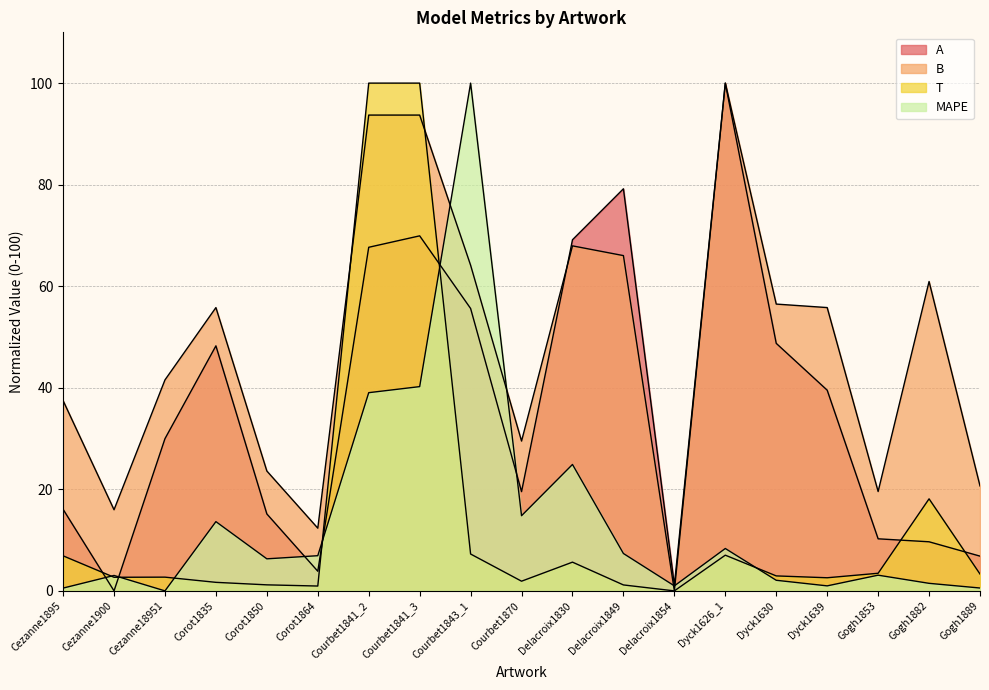

Where is B nearest to the value 50?

Corot1835